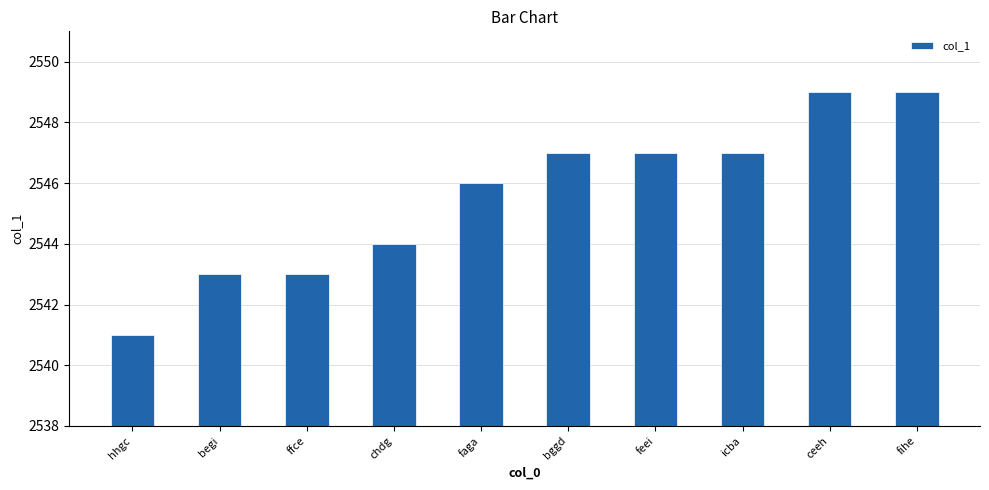

True or false: the data shows 891 at bggd.

False